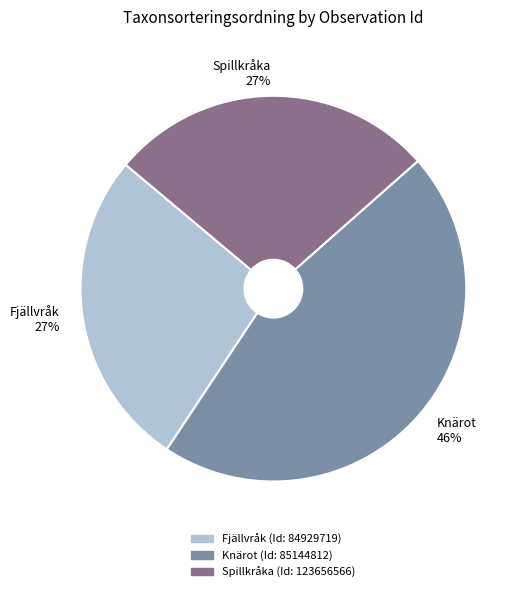

To the nearest percent, what is the average slice percentage?

33%